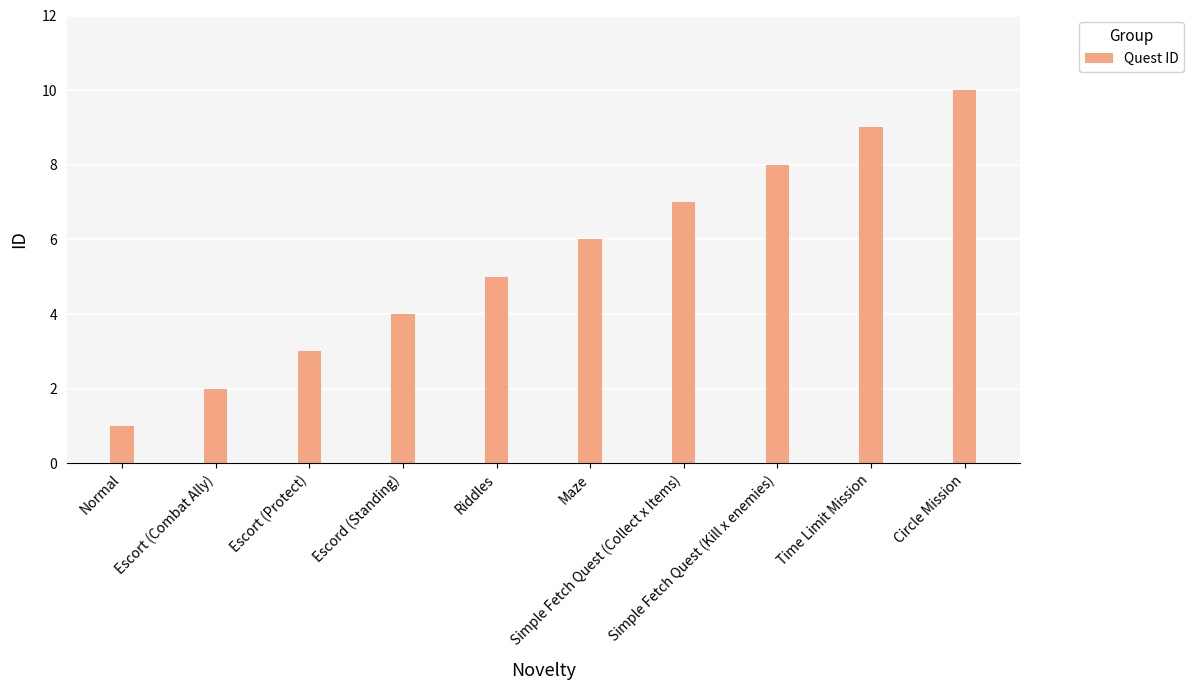

Rank the categories by value from highest to lowest.

Circle Mission, Time Limit Mission, Simple Fetch Quest (Kill x enemies), Simple Fetch Quest (Collect x Items), Maze, Riddles, Escord (Standing), Escort (Protect), Escort (Combat Ally), Normal